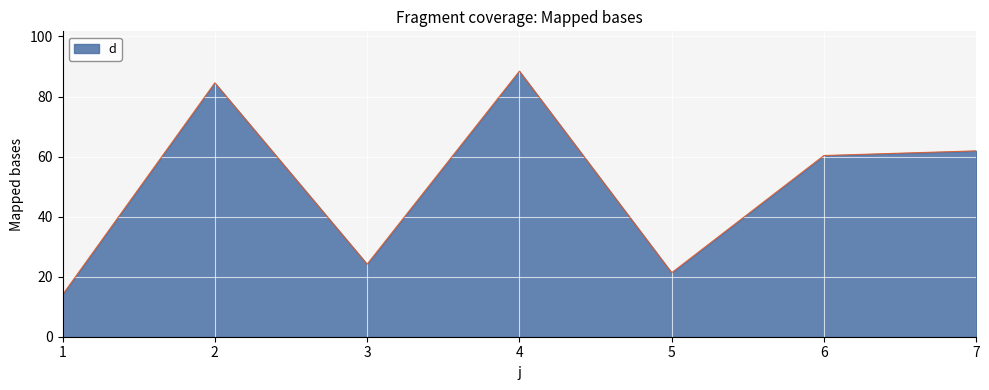

What is the change in value from 3 to 4?

+64.3